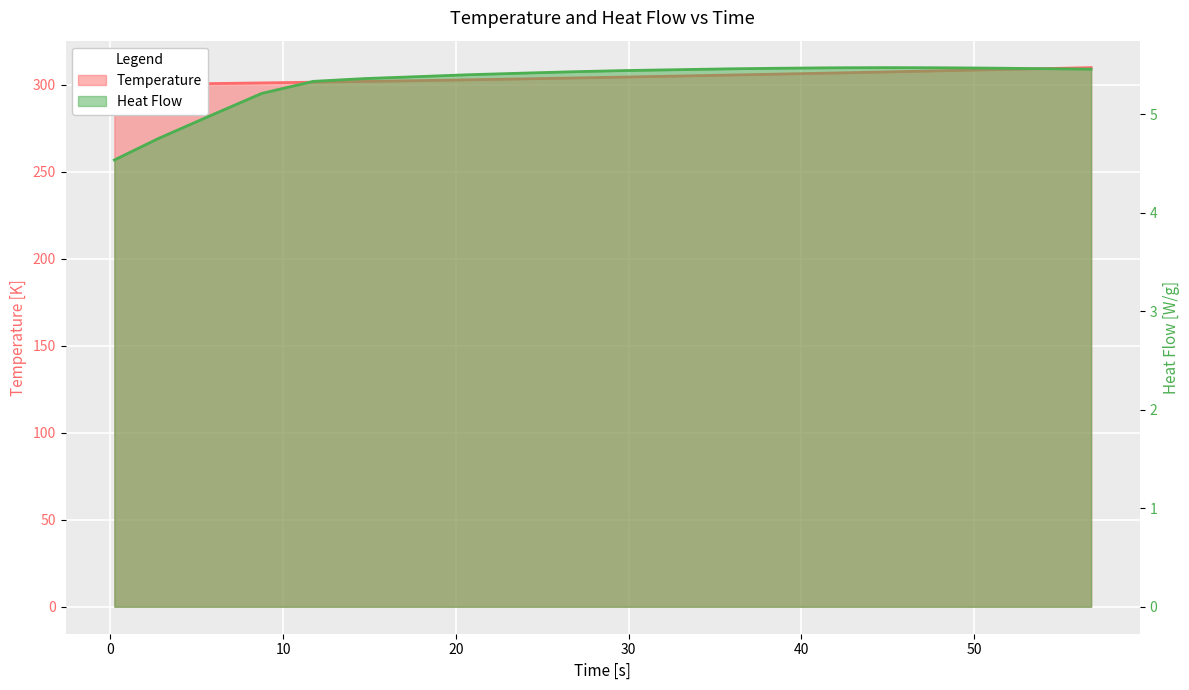

Reading left to right, what are all the values shown in this chart?

Temperature: 300.0	300.4	300.7	301.1	301.5	302.0	302.4	302.9	303.4	303.9	304.5	305.0	305.6	306.2	306.8	307.4	308.0	308.6	309.3	309.9
Heat Flow: 4.5	4.8	5.0	5.2	5.3	5.4	5.4	5.4	5.4	5.4	5.4	5.5	5.5	5.5	5.5	5.5	5.5	5.5	5.5	5.5